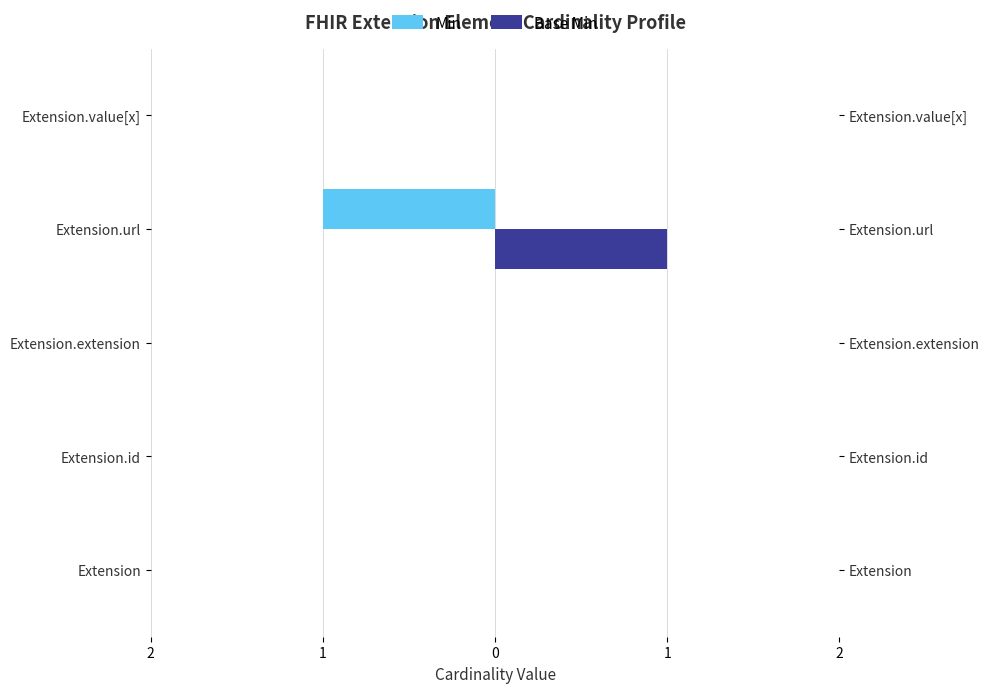

What are all the series names shown in the legend?

Min, Base Min